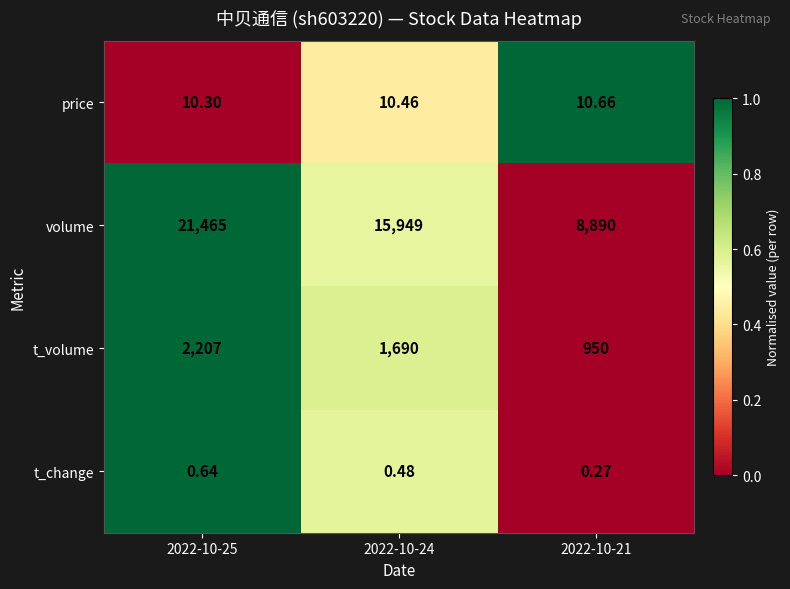

Which series has the largest range (max minus min)?

volume